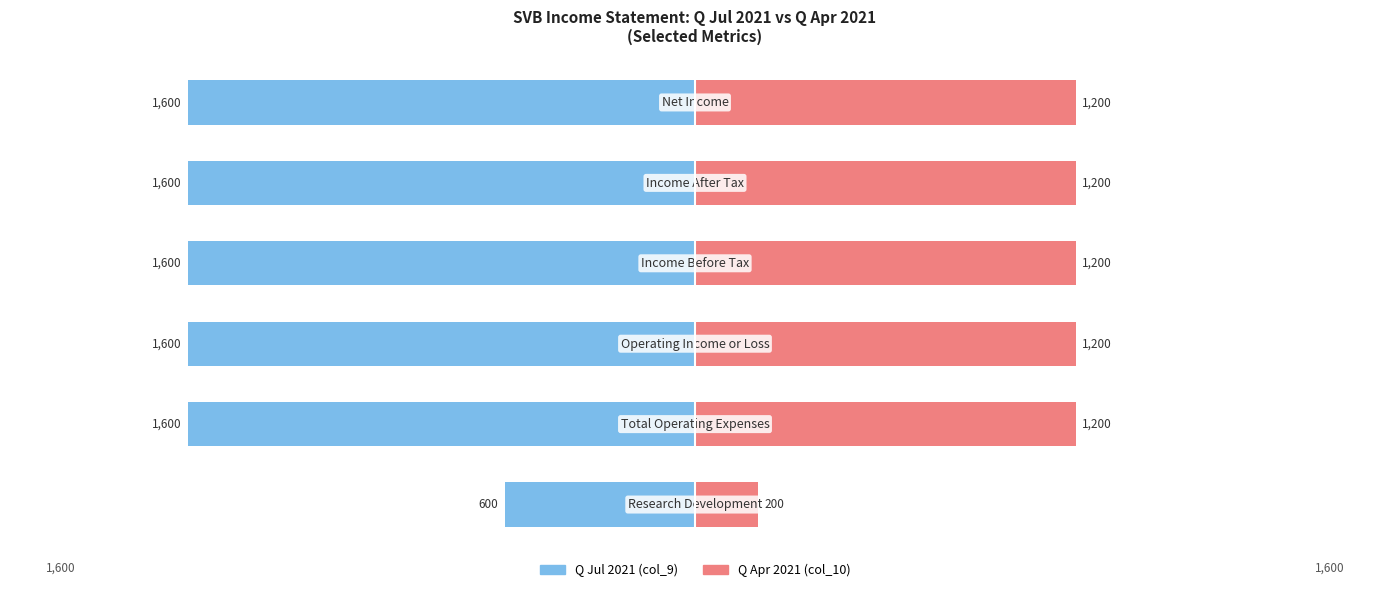

How many data points in Q Jul 2021 are above -1600?

1